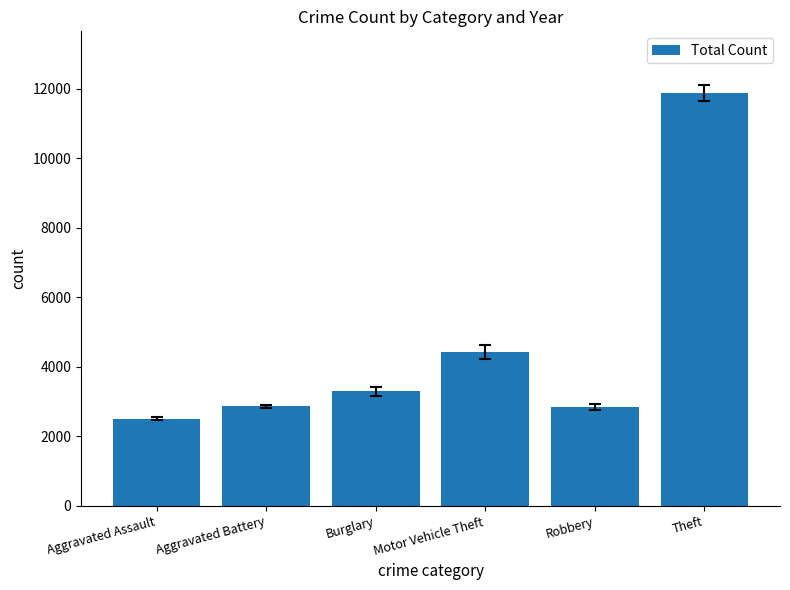

What is the change in value from Aggravated Assault to Robbery?

+347